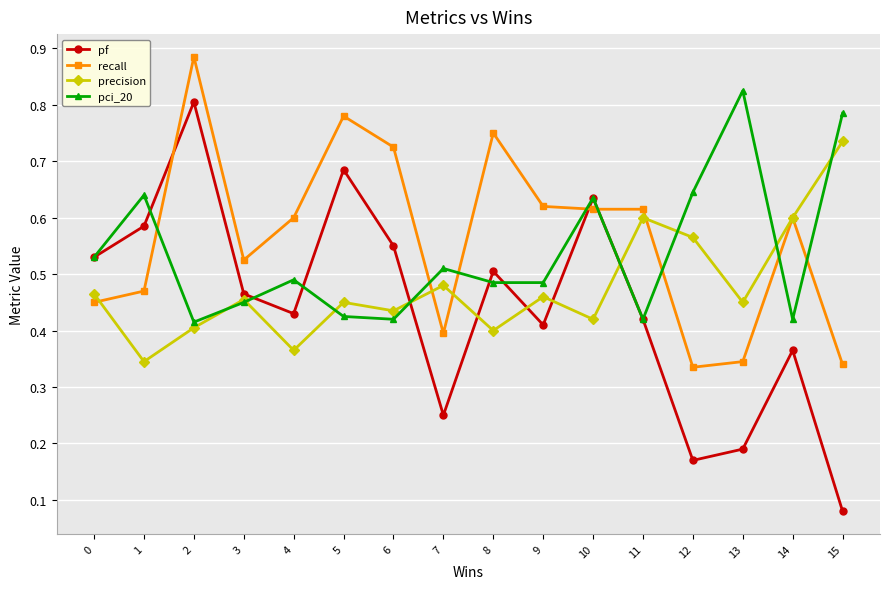

Rank the series by their maximum value, from highest to lowest.

recall, pci_20, pf, precision